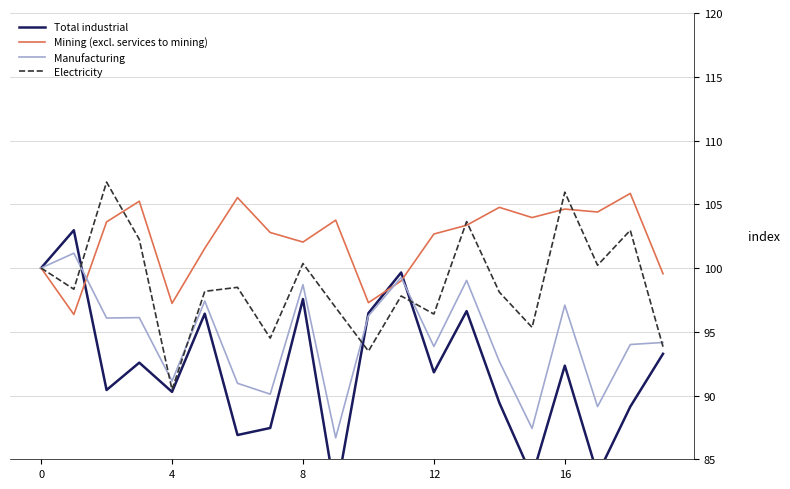

The value of Electricity at 16 is 23.1. True or false?

False